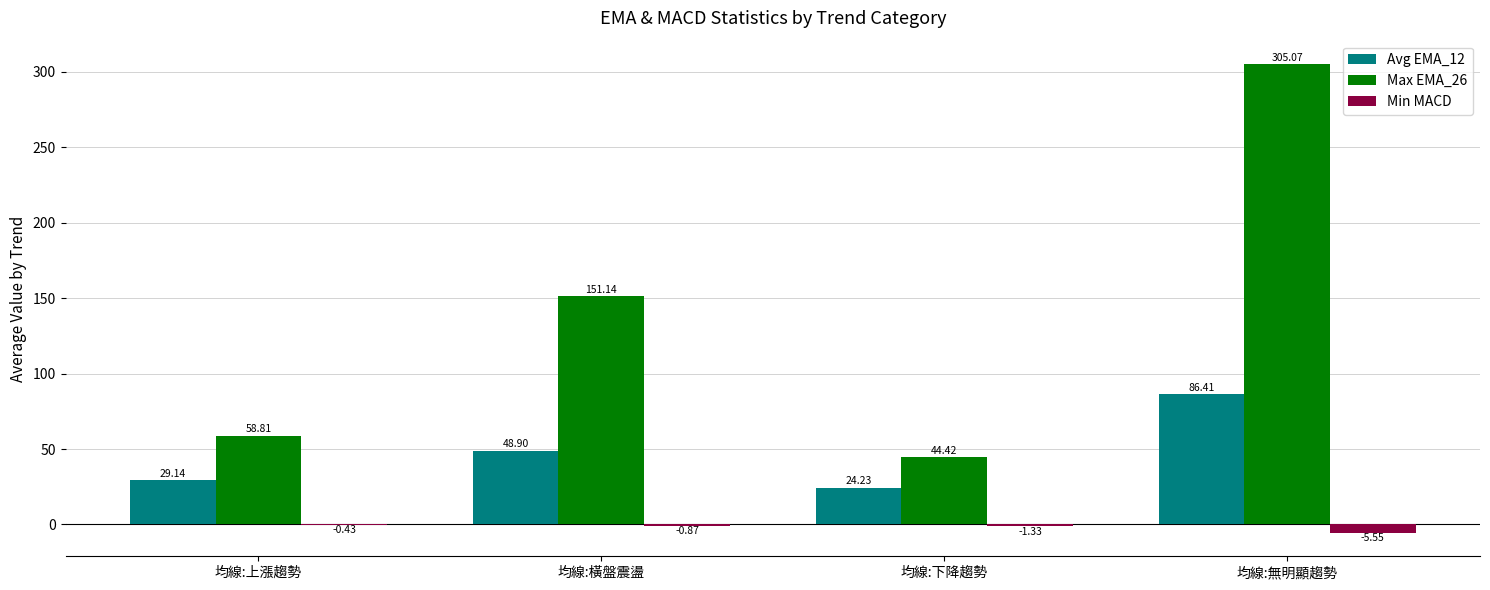

Which series changed the most between 均線:橫盤震盪 and 均線:無明顯趨勢?

Max EMA_26